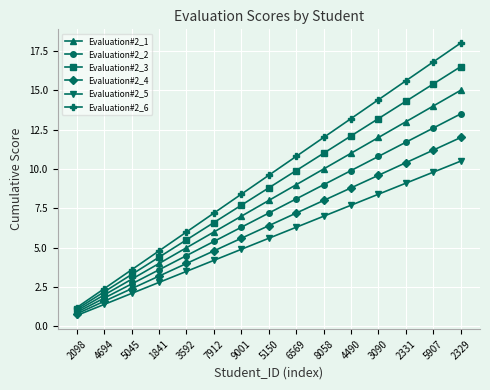

Which series has the largest total across all categories?

Evaluation#2_6